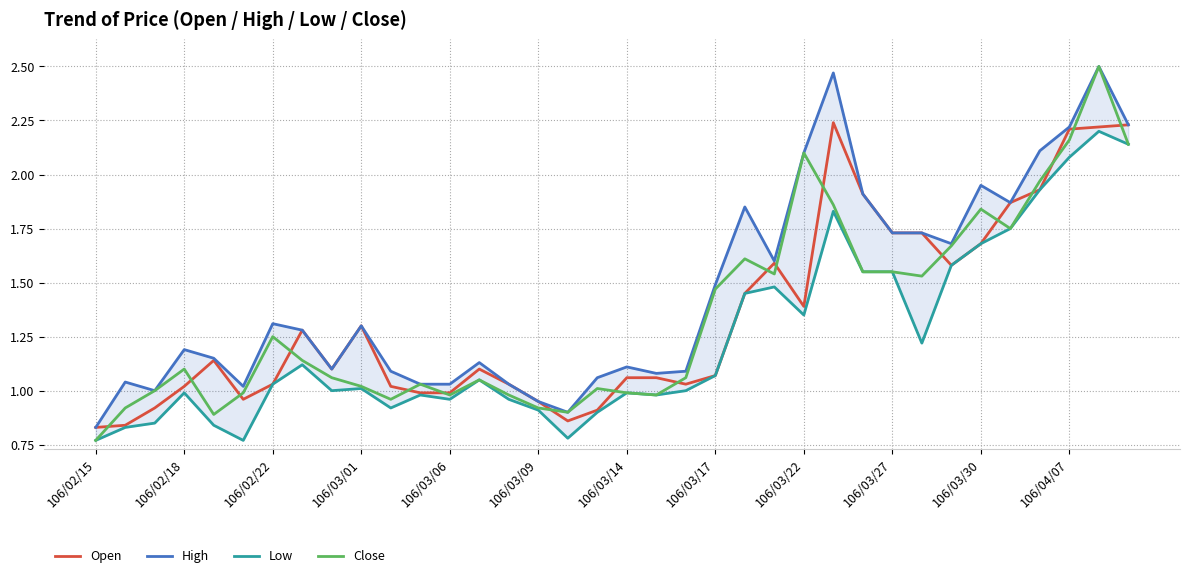

What is the value of the Open point at the 13th from the left?

1.0